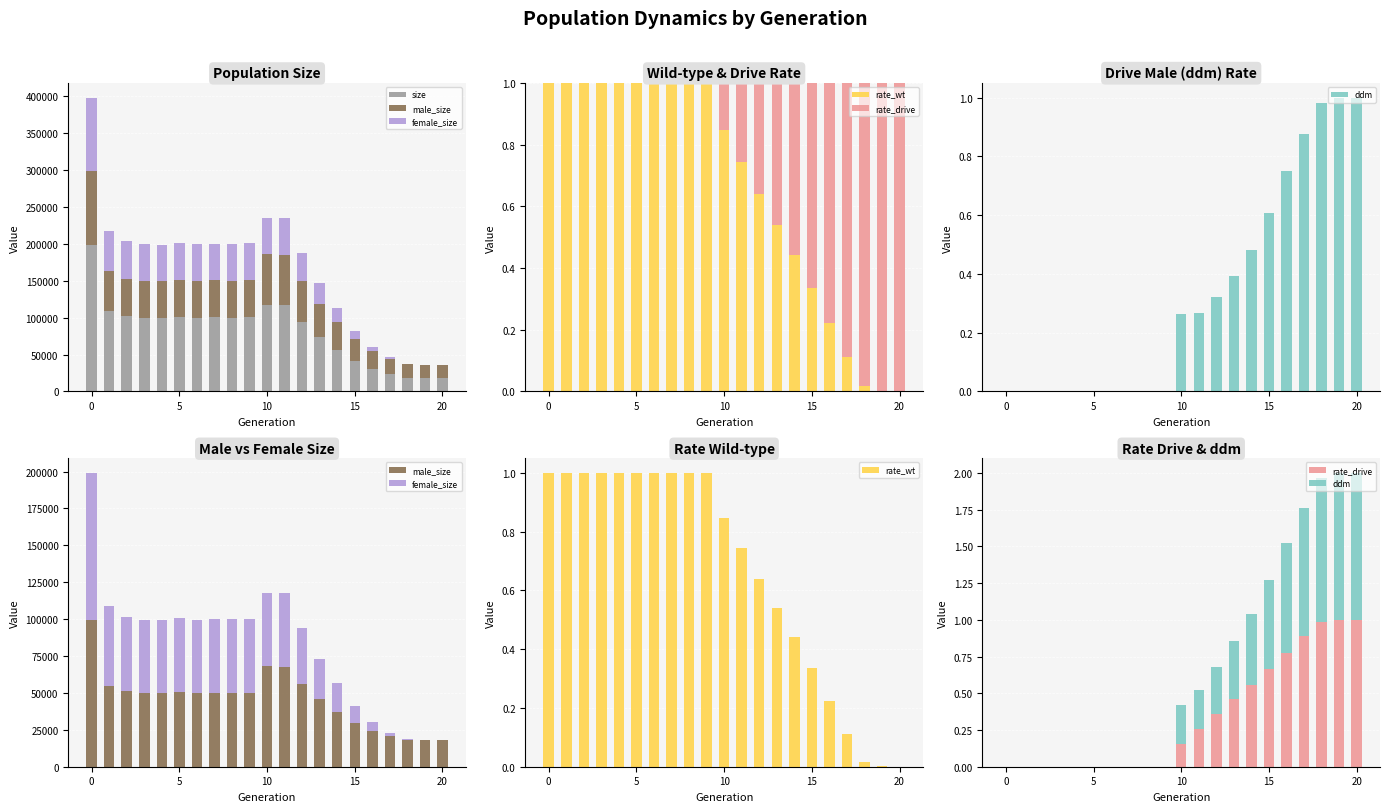

Which category has the lowest value in the male_size series?

20